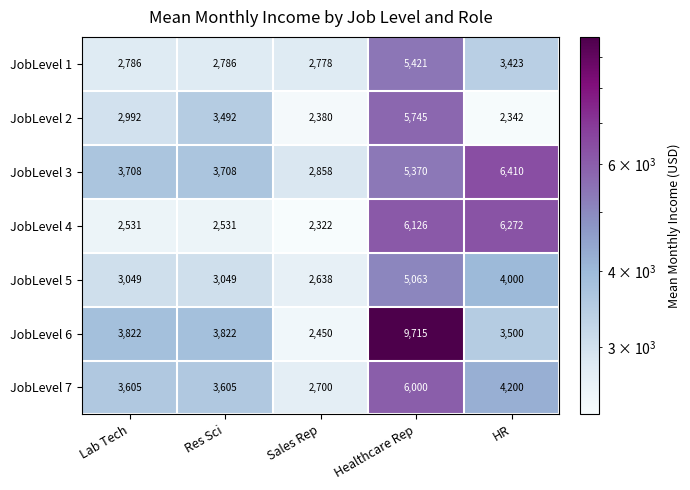

What is the sum of all JobLevel 4 values?

19782